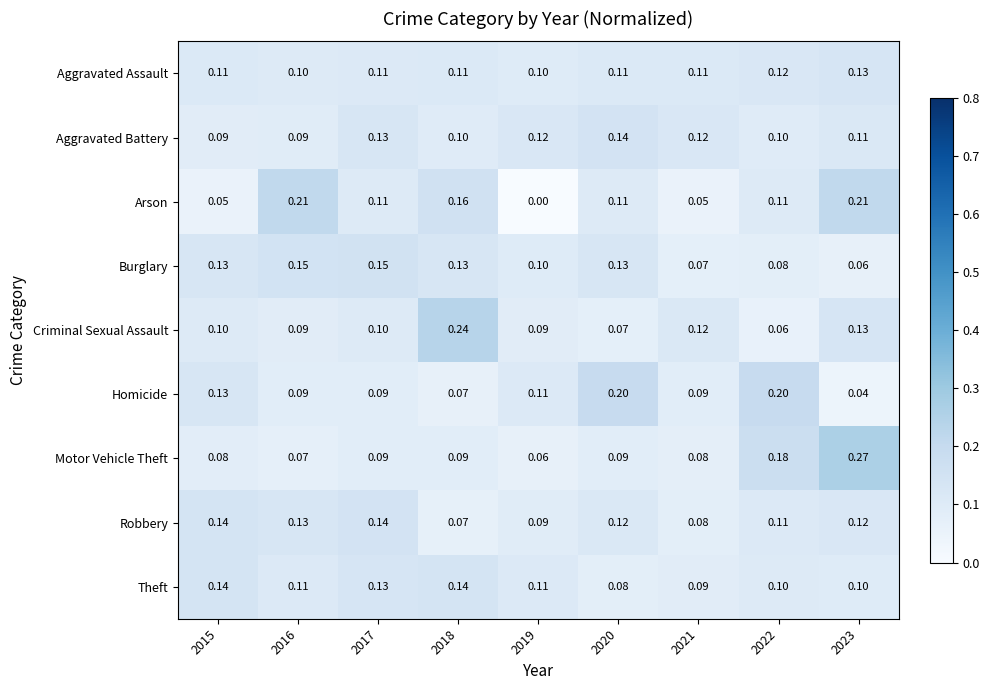

Which series has the largest total across all categories?

Homicide